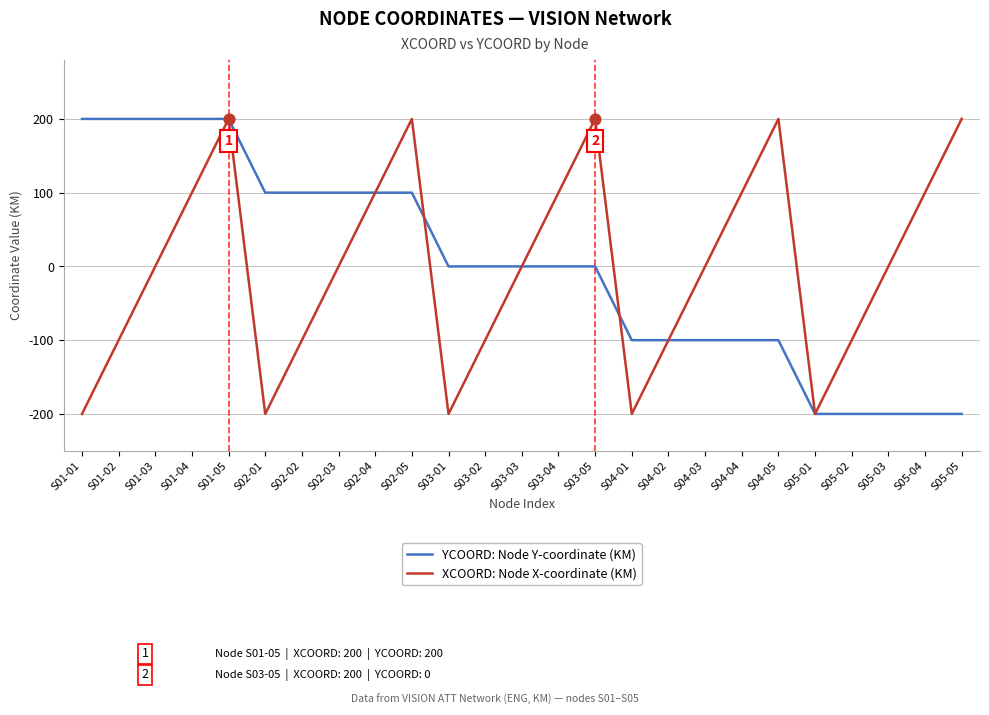

Between S03-04 and S04-02, which series saw the biggest shift?

XCOORD: Node X-coordinate (KM)